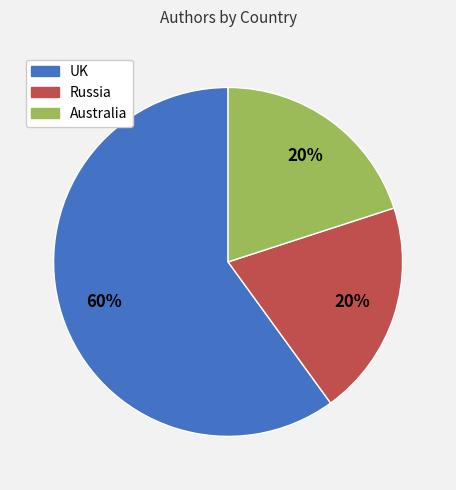

Does Russia account for over 50% of the chart?

No